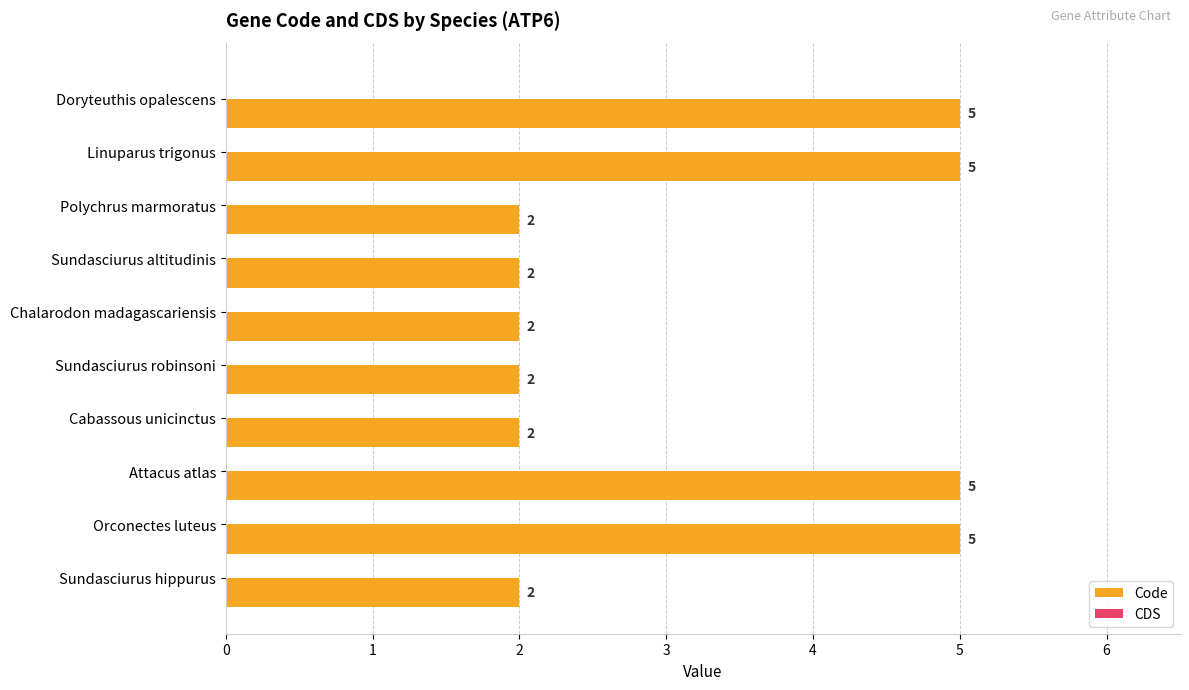

Count the values in the range 2 to 5.

10